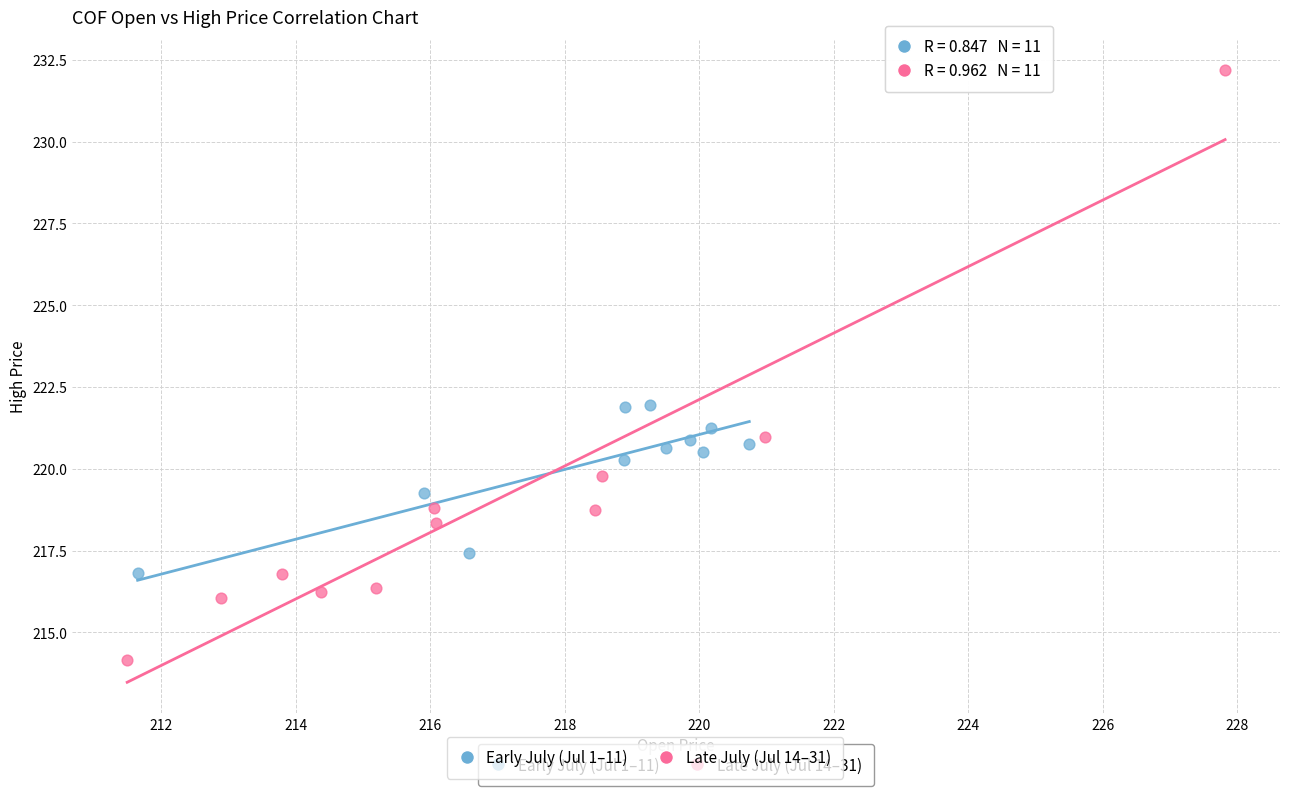

Which series contains the highest Y value?

Late July (Jul 14–31)